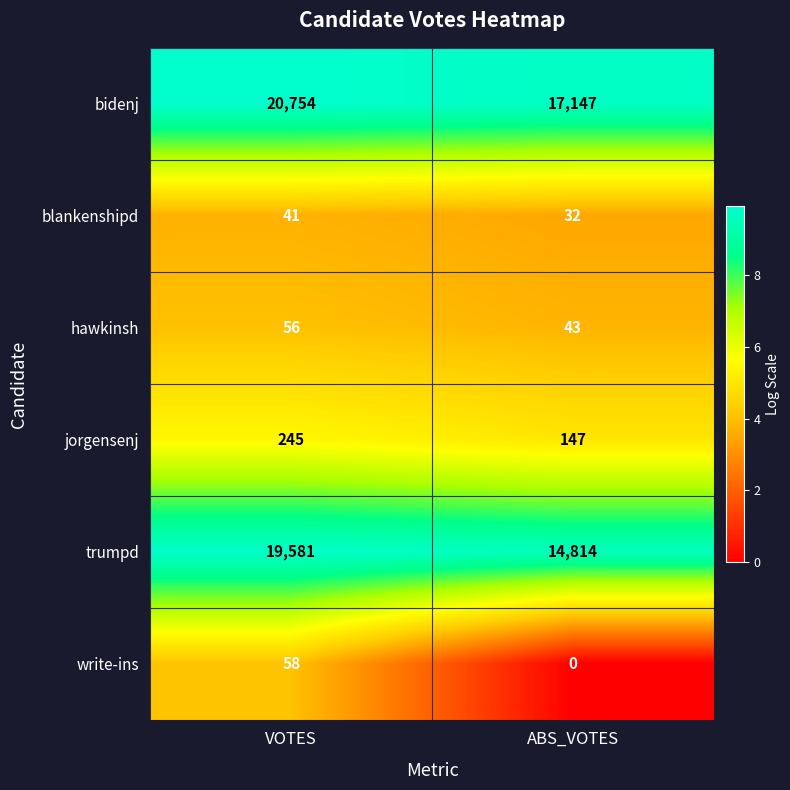

What is the approximate value of hawkinsh at VOTES, to the nearest 5?

55